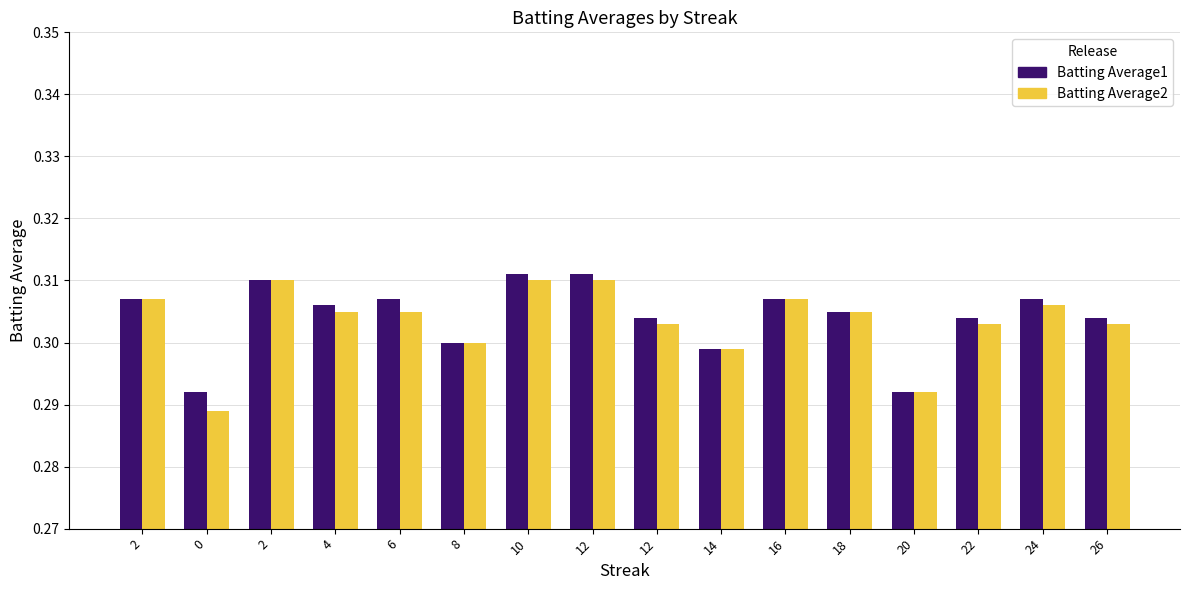

Reading left to right, list all the values displayed in this chart.

Batting Average1: 0.3	0.3	0.3	0.3	0.3	0.3	0.3	0.3	0.3	0.3	0.3	0.3	0.3	0.3	0.3	0.3
Batting Average2: 0.3	0.3	0.3	0.3	0.3	0.3	0.3	0.3	0.3	0.3	0.3	0.3	0.3	0.3	0.3	0.3